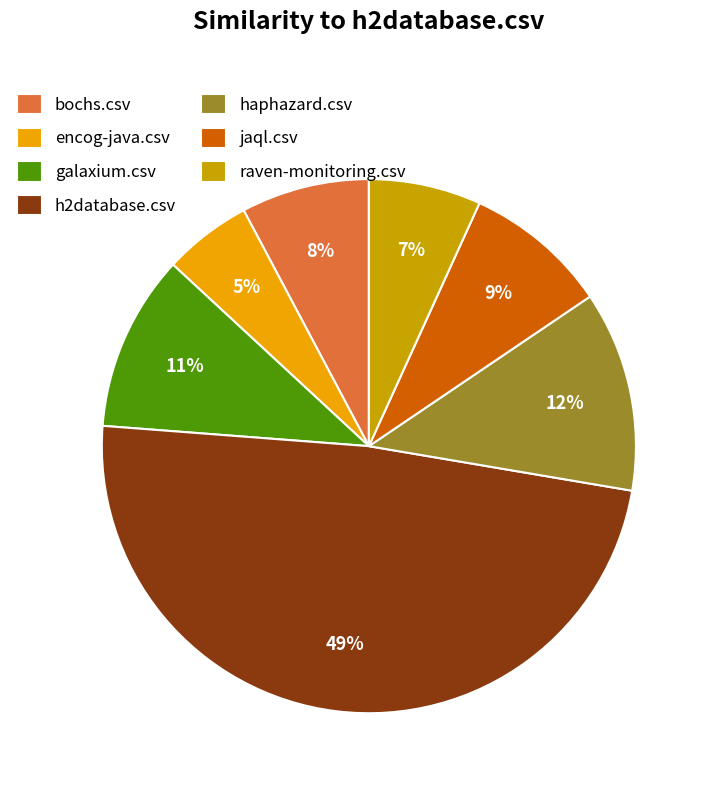

To the nearest percent, what percentage of the pie is haphazard.csv?

12%